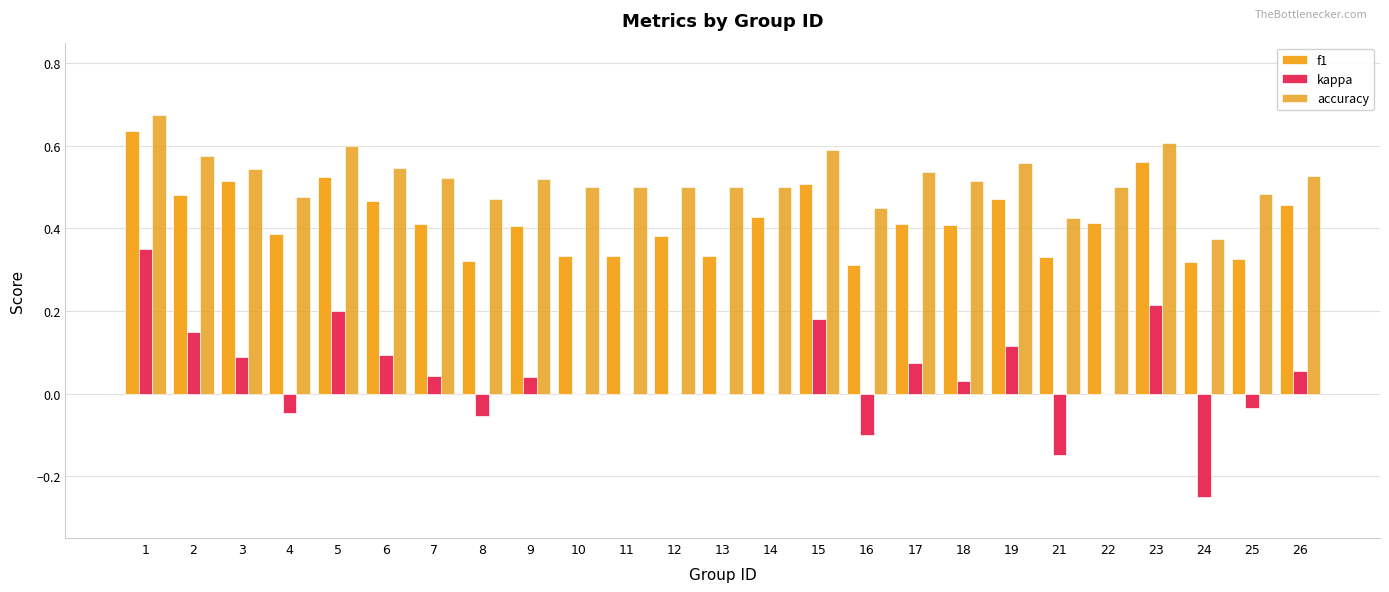

At which category does the chart reach its minimum across all series?

24